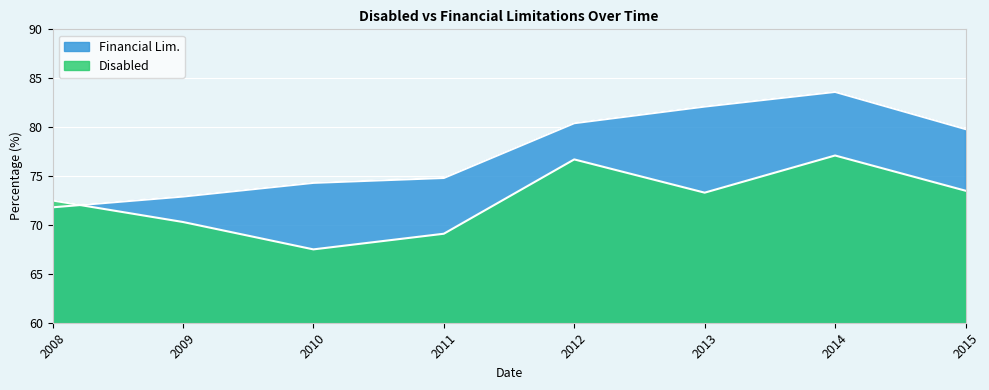

What is the difference between the highest and lowest values at 2009?

2.6